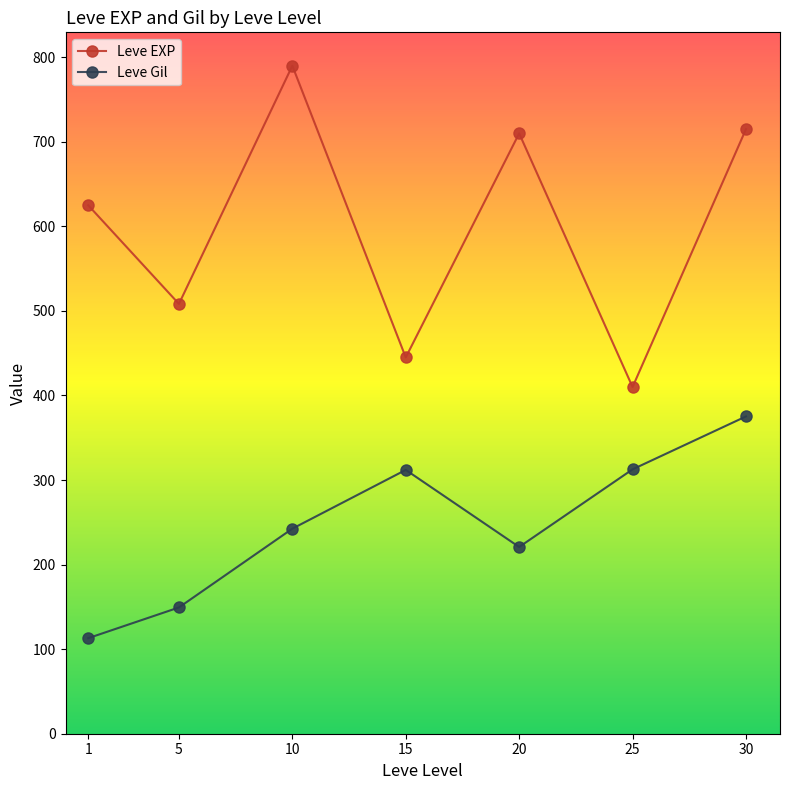

What is the difference between the Leve EXP values at 25 and 20?

300.0